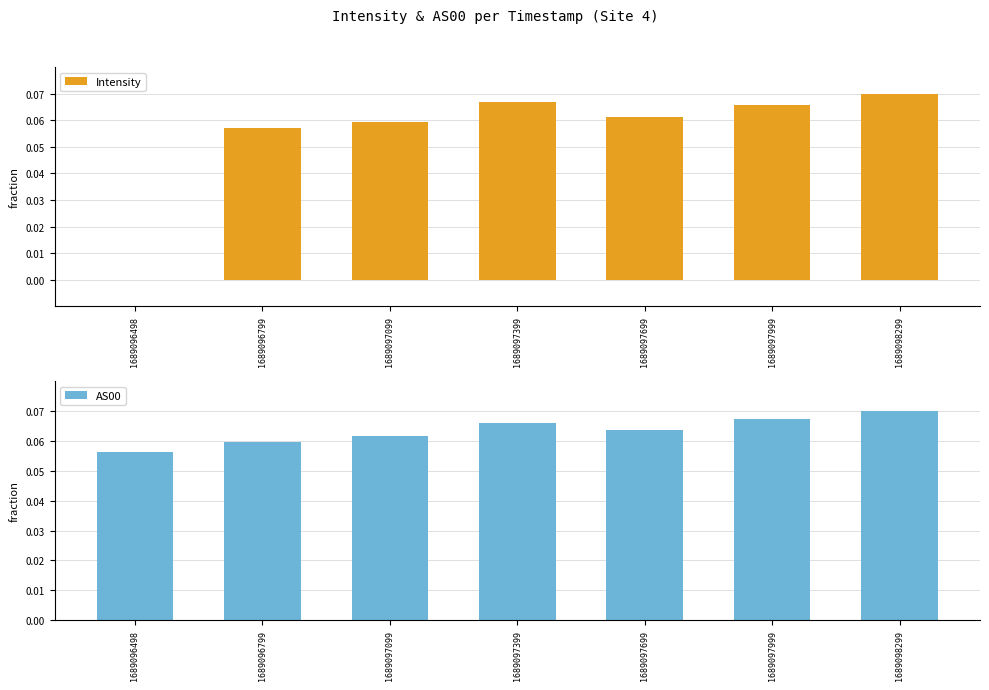

Which series has the largest range (max minus min)?

Intensity